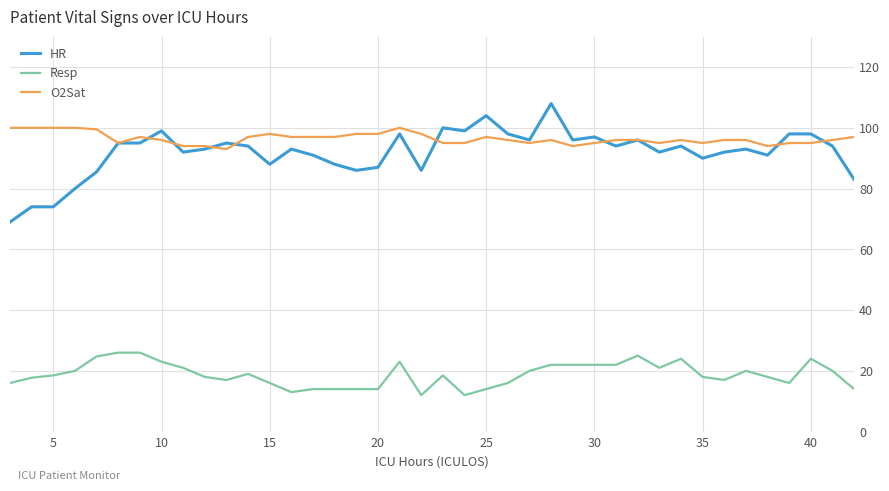

What is the lowest value of the HR series?

69.0